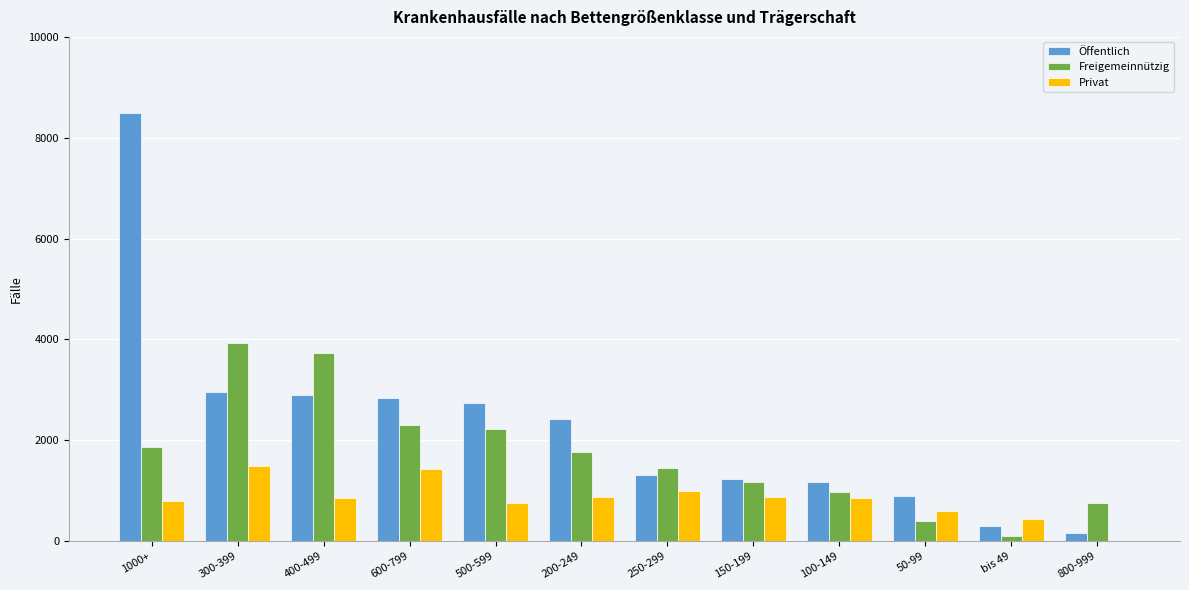

True or false: Öffentlich has a value of 2738 at 500-599.

True